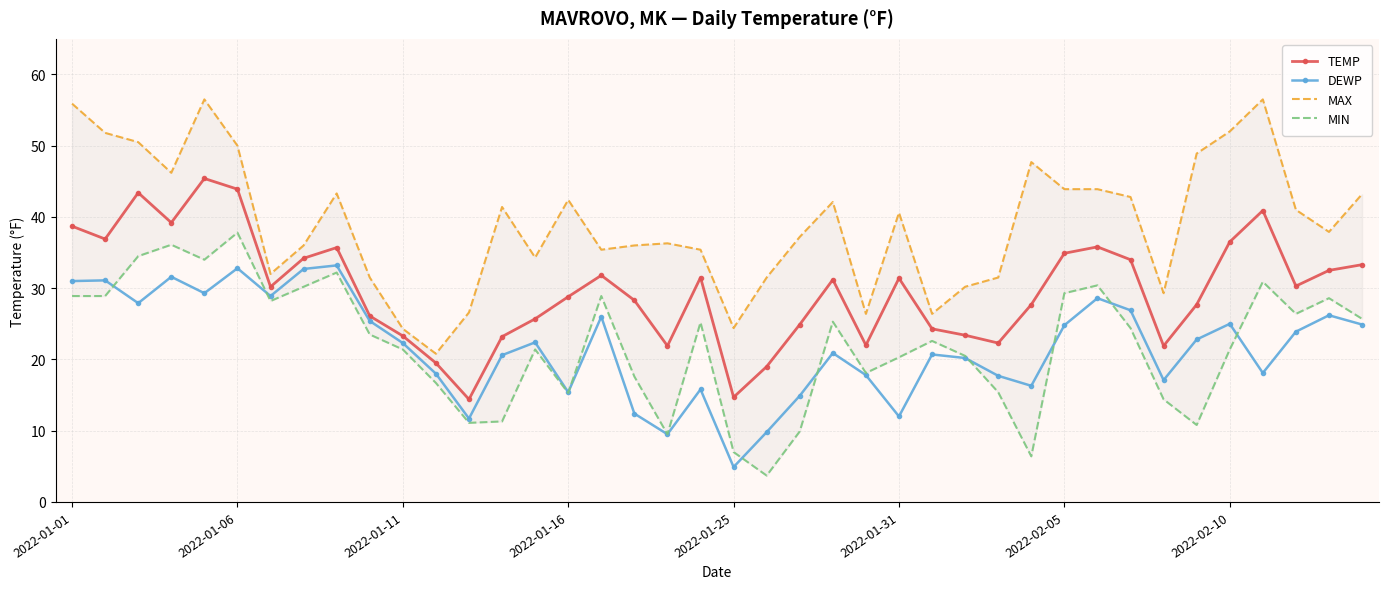

True or false: MIN and MAX intersect in this chart.

False